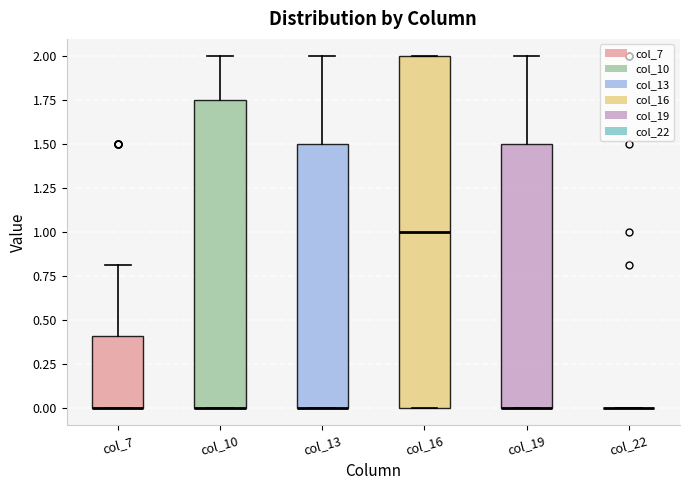

Reading left to right, read every box against the y-axis: the position of its median line, the range the box covers, and the ends of its whiskers. The values are not printed on the chart, so give them approximately, as read against the axis.

col_7: median 0.00 (drawn on the box's lower edge), box 0.00 to 0.40, whiskers 0.00 to 0.80
col_10: median 0.00 (drawn on the box's lower edge), box 0.00 to 1.75, whiskers 0.00 to 2.00
col_13: median 0.00 (drawn on the box's lower edge), box 0.00 to 1.50, whiskers 0.00 to 2.00
col_16: median 1.00, box 0.00 to 2.00, whiskers 0.00 to 2.00
col_19: median 0.00 (drawn on the box's lower edge), box 0.00 to 1.50, whiskers 0.00 to 2.00
col_22: box collapsed to a line at 0.00, whiskers 0.00 to 0.00